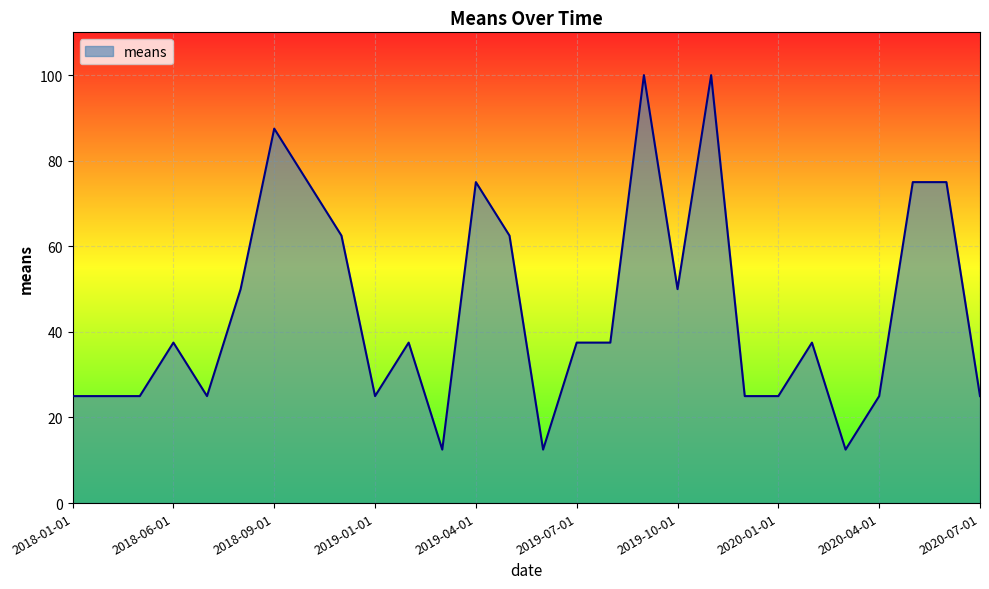

What is the maximum value shown in the chart?

100.0